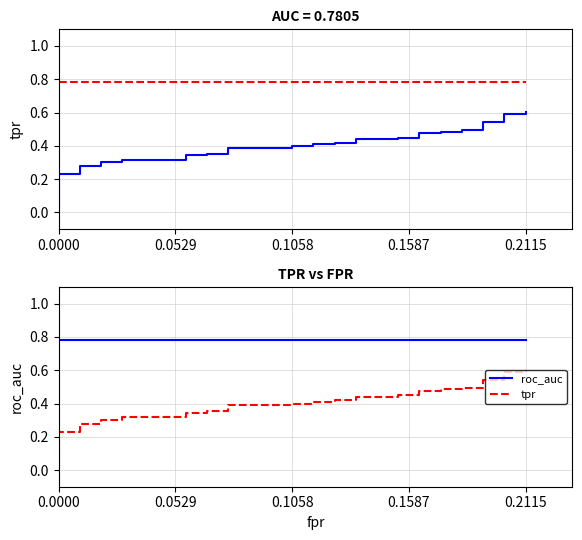

What is the difference between the tpr values at 24 and 37?

0.2